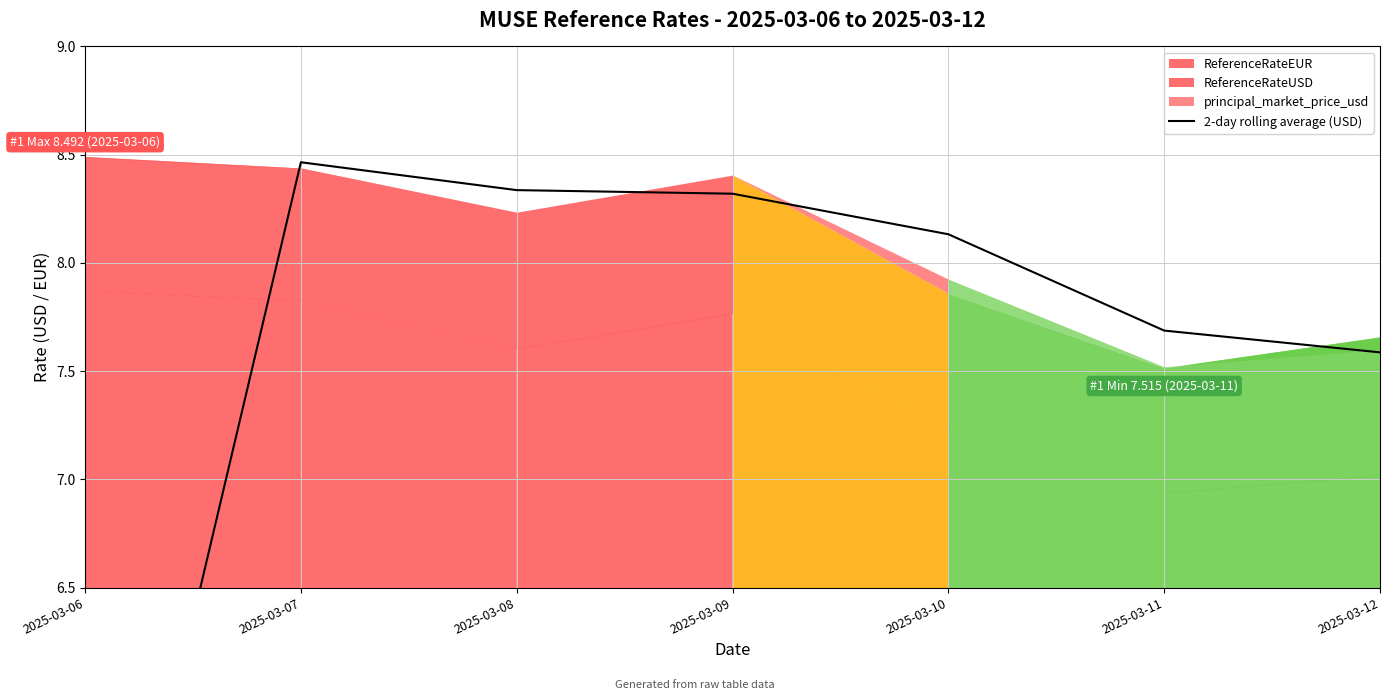

How many interior local peaks (higher than both neighbors) does the data have?

1